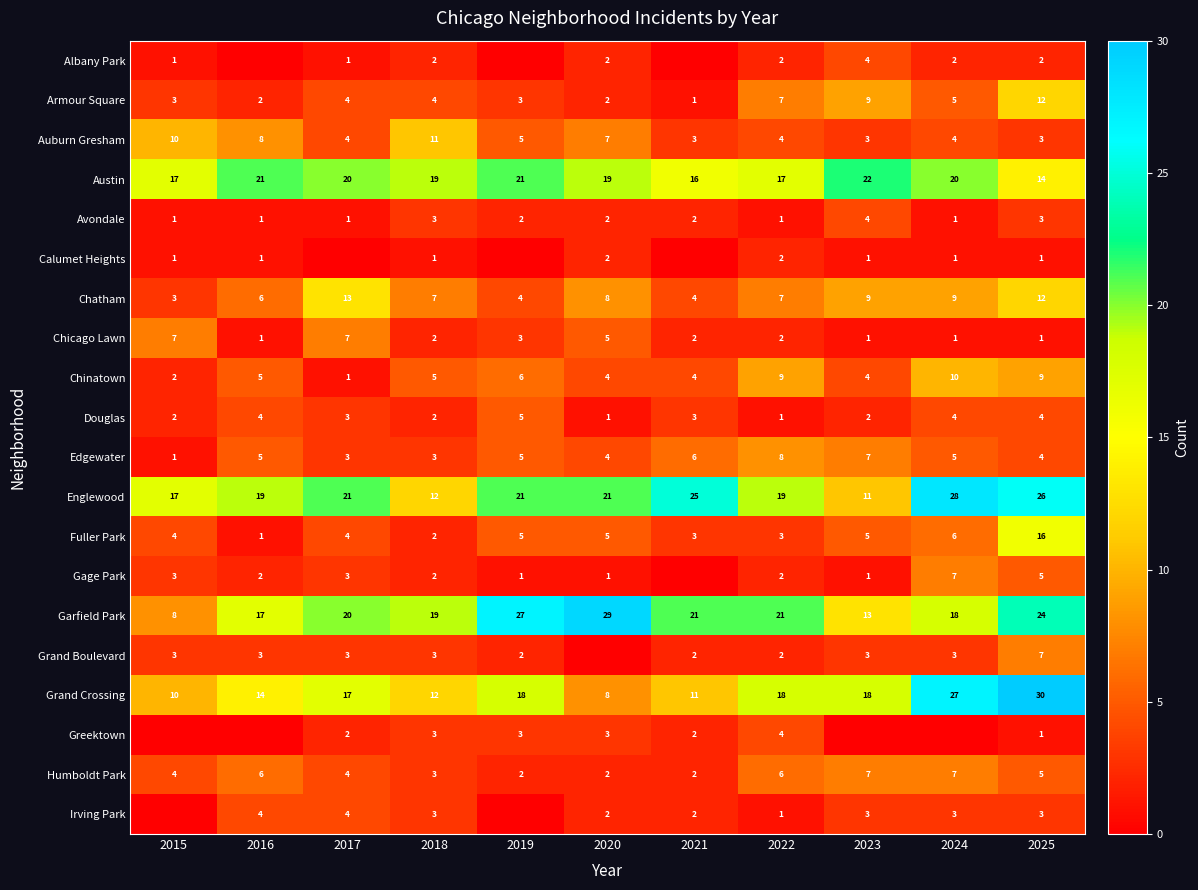

How many values in the Austin series are below 19?

4